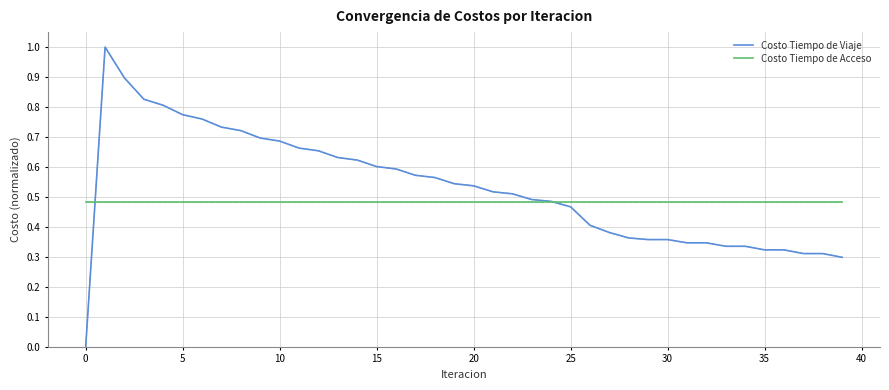

Rank the series by their maximum value, from lowest to highest.

Costo Tiempo de Acceso, Costo Tiempo de Viaje